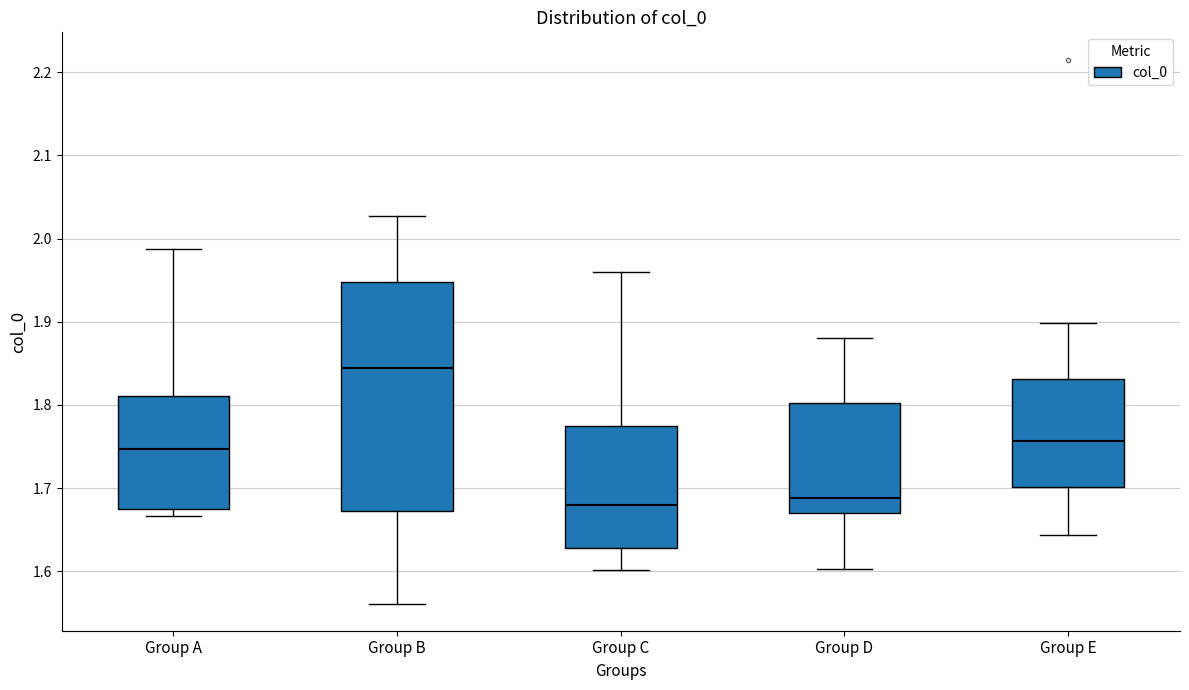

Reading left to right, transcribe this box plot: for each box, give where its median line is, the range the box spans, and where its two whiskers end, as read against the y-axis. The values are not printed on the chart, so give them approximately, as read against the axis.

Group A: median 1.75, box 1.68 to 1.81, whiskers 1.67 to 1.99
Group B: median 1.84, box 1.67 to 1.95, whiskers 1.56 to 2.03
Group C: median 1.68, box 1.63 to 1.77, whiskers 1.60 to 1.96
Group D: median 1.69, box 1.67 to 1.80, whiskers 1.60 to 1.88
Group E: median 1.76, box 1.70 to 1.83, whiskers 1.64 to 1.90